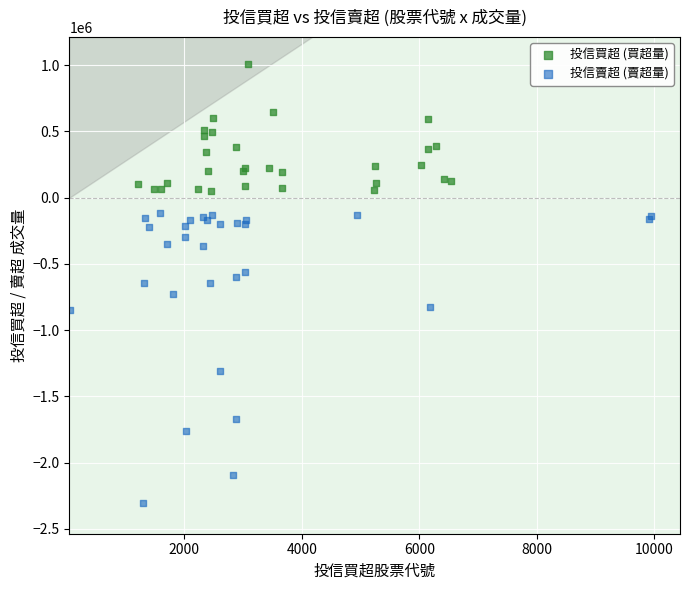

Which series has the widest spread of Y values?

投信賣超 (賣超量)